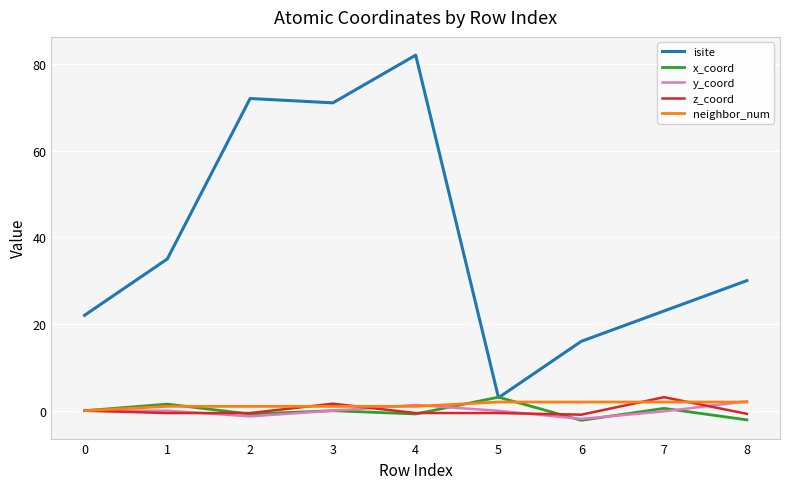

What is the difference between the maximum and minimum values in the neighbor_num series?

2.0